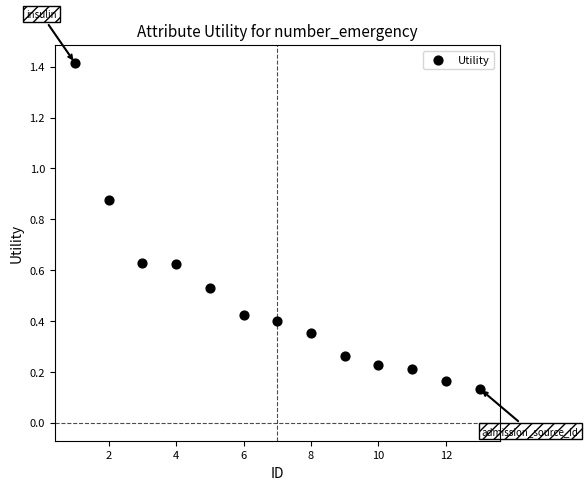

What is the range of X values (max minus min)?

12.0